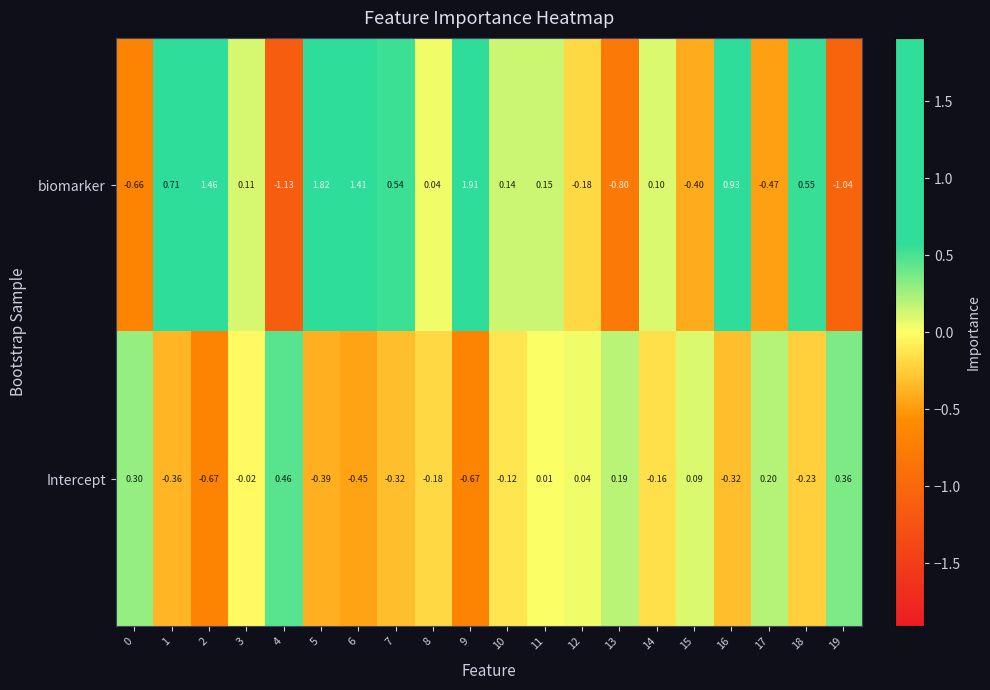

Which series has the largest range (max minus min)?

biomarker